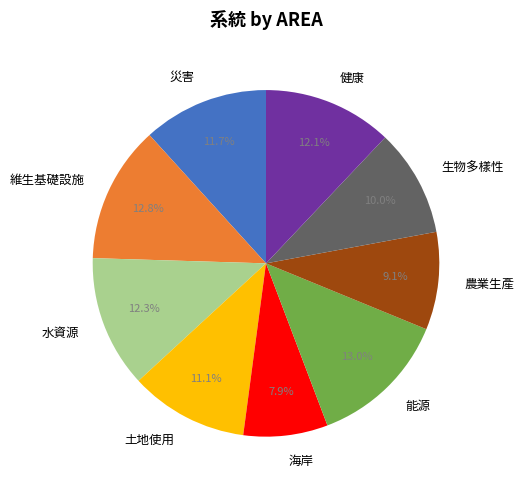

How much of the chart is everything except 農業生產?

90.9%